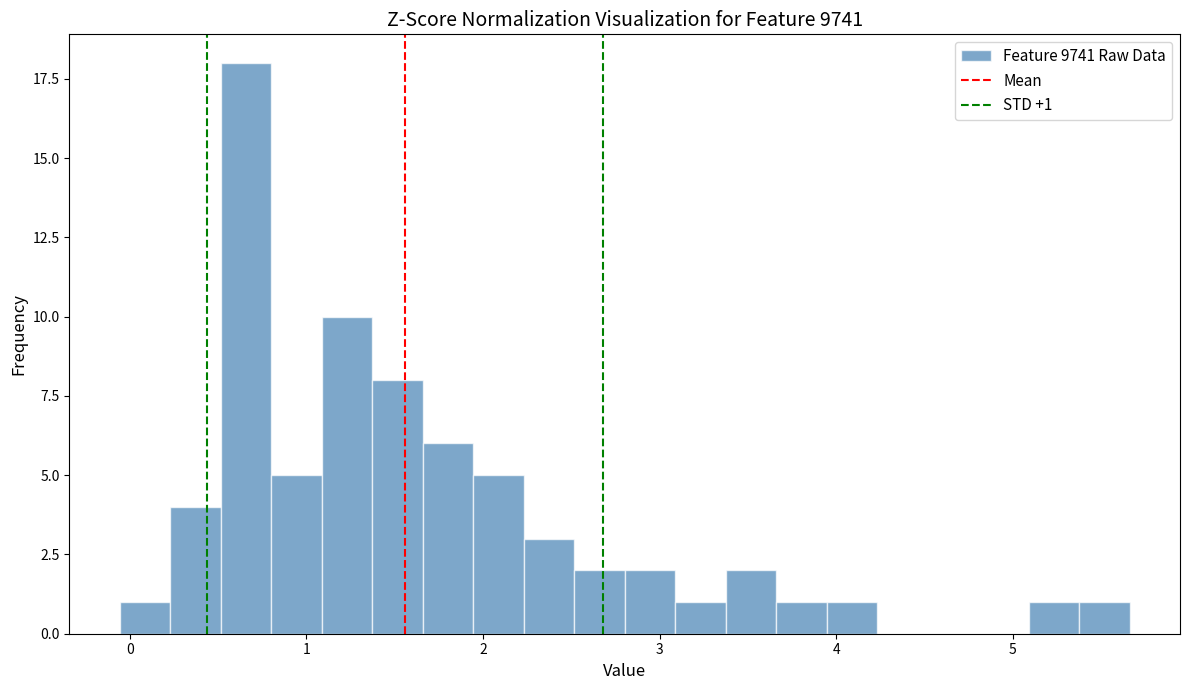

Around what value on the x-axis is the tallest bar? Give the approximate position of its centre, as read against the axis.

0.7